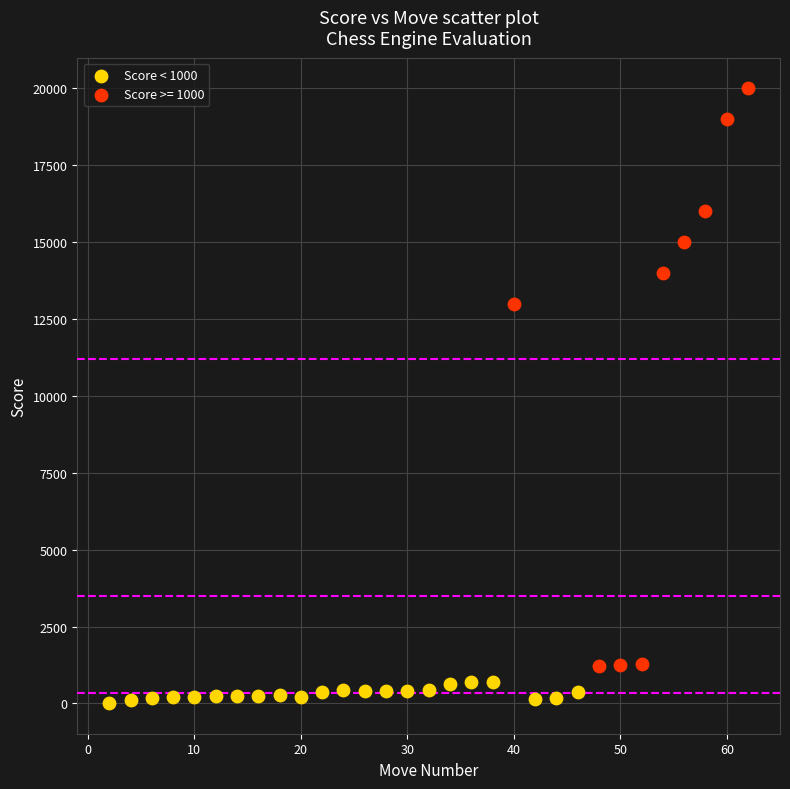

Which series has the largest Y range (max minus min)?

Score >= 1000